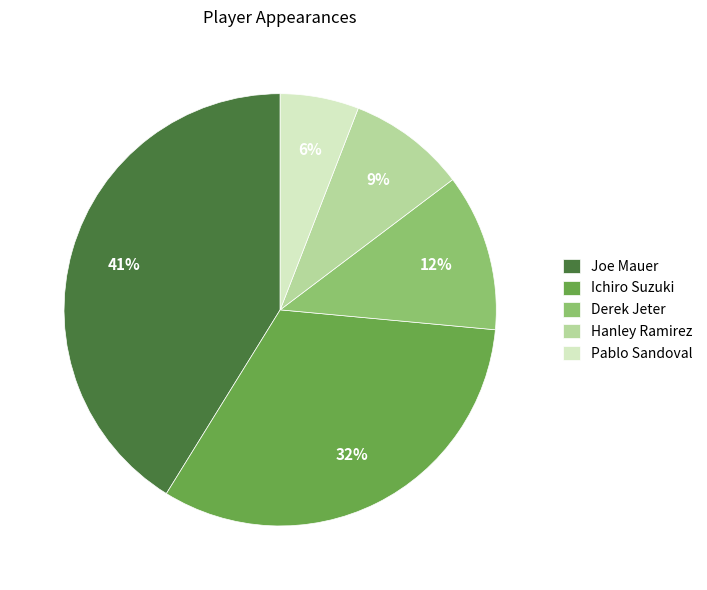

Count the number of slices in the pie.

5